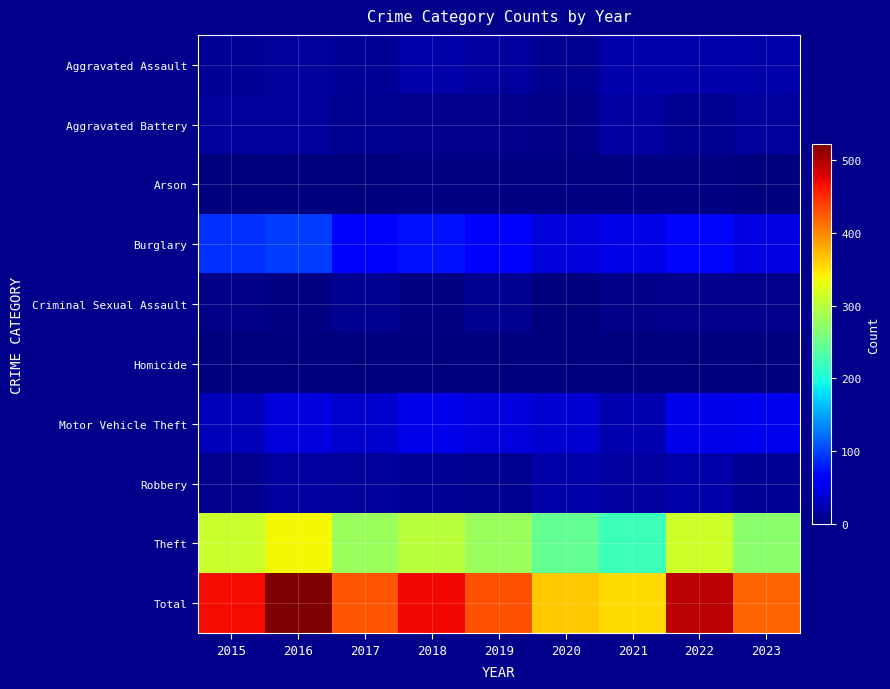

How many data points does each series have?

9